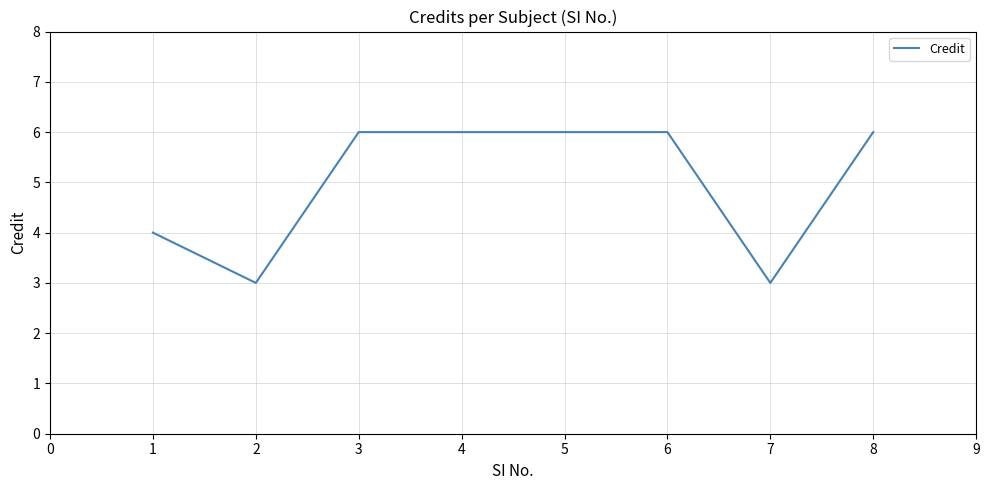

The chart shows a value of 3 at 8. True or false?

False